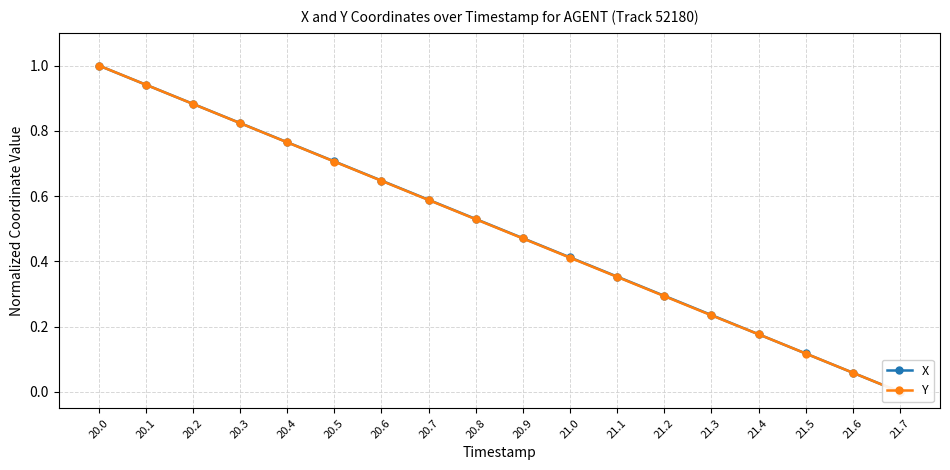

Reading left to right, list all the values displayed in this chart.

X: 20.0=1.0	20.1=0.9	20.2=0.9	20.3=0.8	20.4=0.8	20.5=0.7	20.6=0.6	20.7=0.6	20.8=0.5	20.9=0.5	21.0=0.4	21.1=0.4	21.2=0.3	21.3=0.2	21.4=0.2	21.5=0.1	21.6=0.1	21.7=0.0
Y: 20.0=1.0	20.1=0.9	20.2=0.9	20.3=0.8	20.4=0.8	20.5=0.7	20.6=0.6	20.7=0.6	20.8=0.5	20.9=0.5	21.0=0.4	21.1=0.4	21.2=0.3	21.3=0.2	21.4=0.2	21.5=0.1	21.6=0.1	21.7=0.0